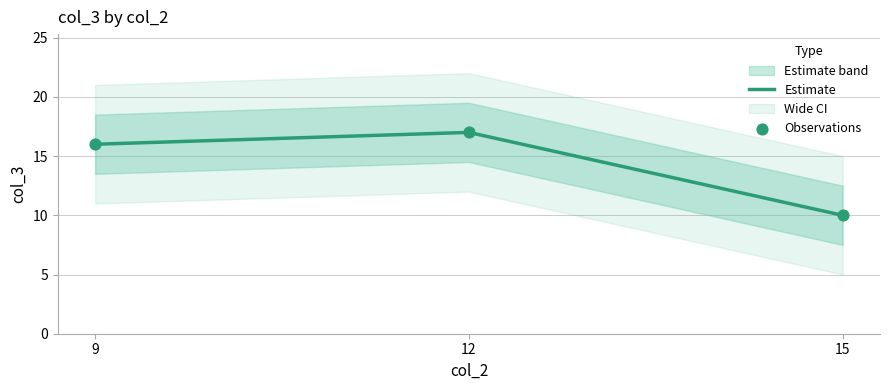

Rank the categories by Estimate value from lowest to highest.

15, 9, 12